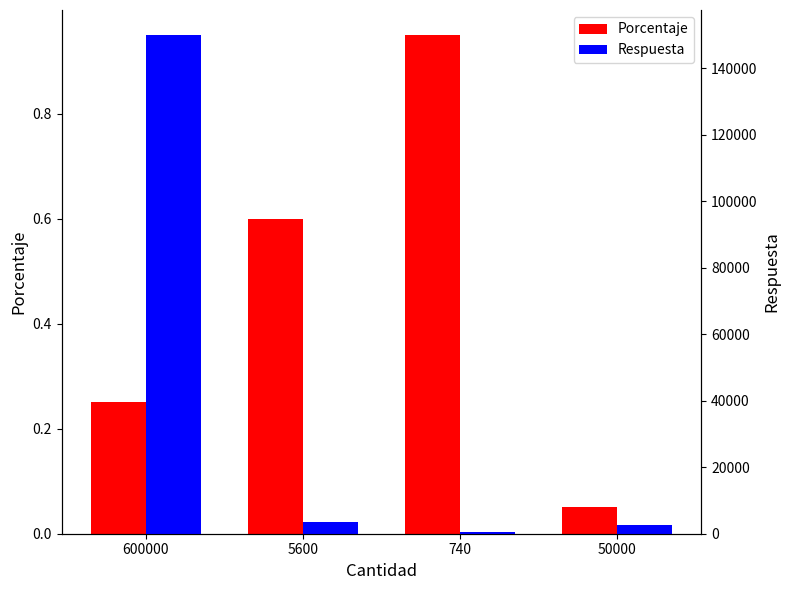

The Respuesta series shows 2500.0 at 50000. True or false?

True